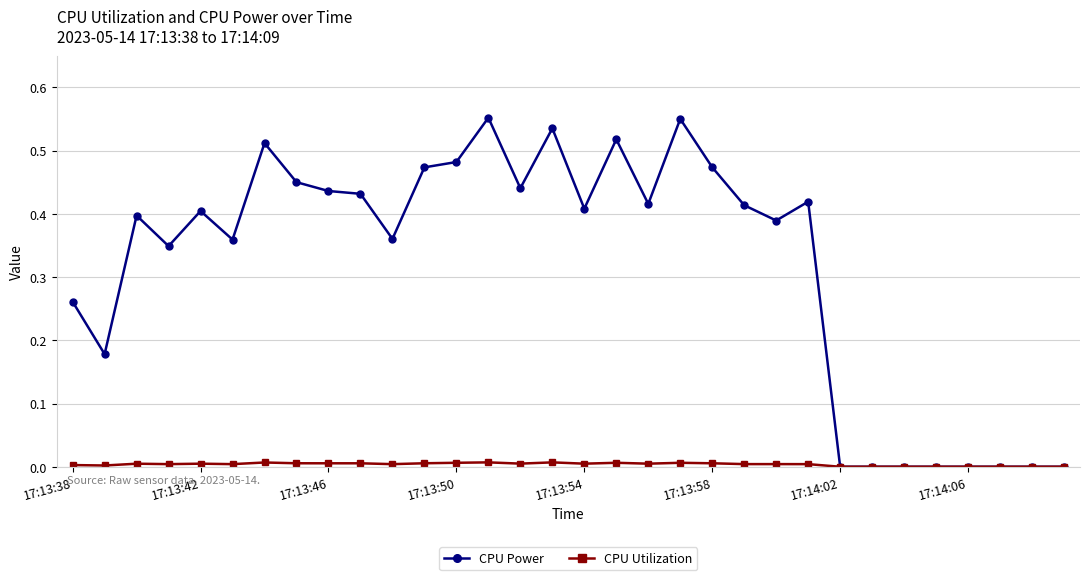

Which series has the widest spread of values?

CPU Power